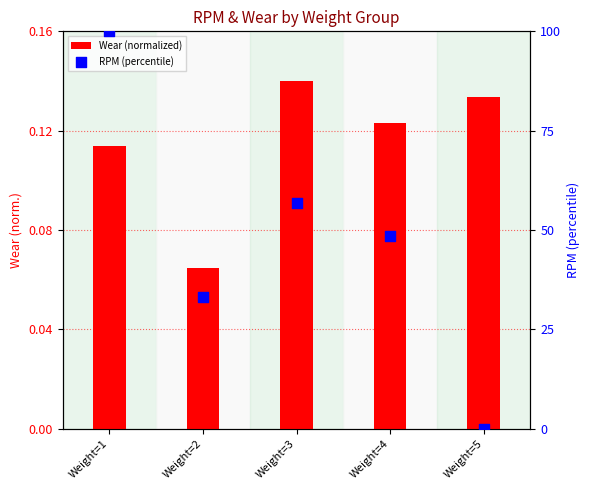

At how many categories does at least one series exceed 17?

4